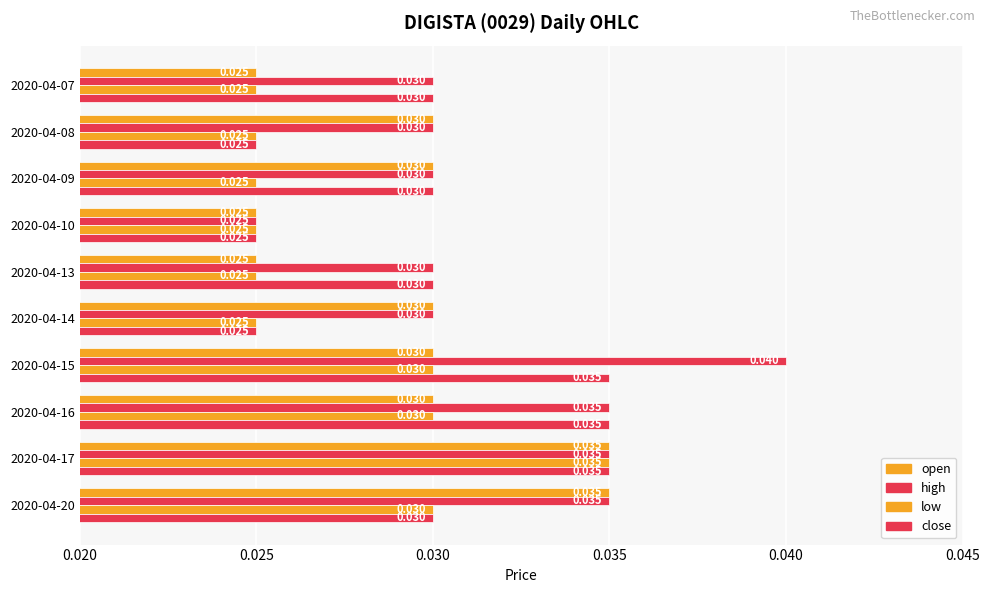

Which series has the largest range (max minus min)?

high